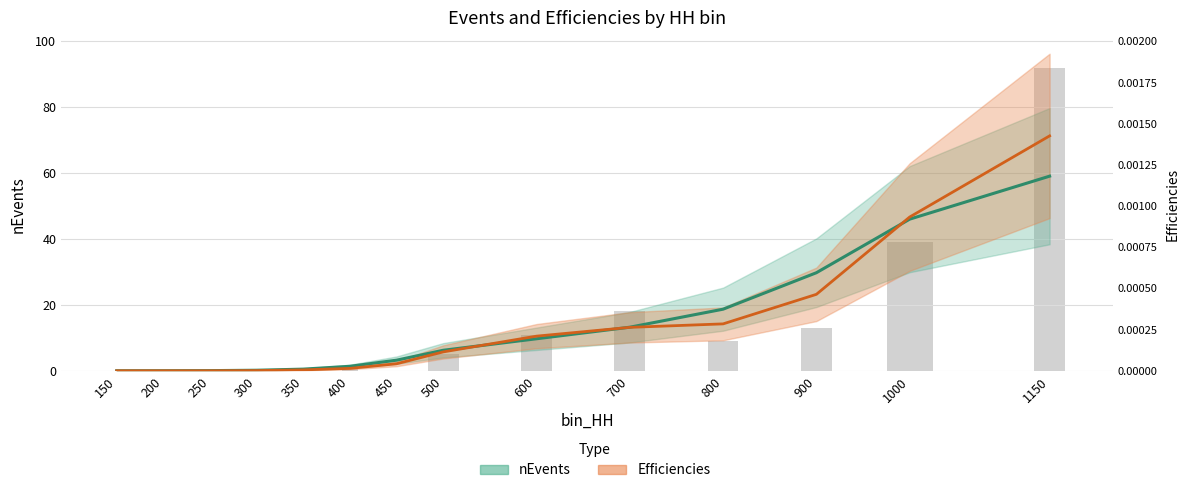

At which label does the data first exceed 5?

600